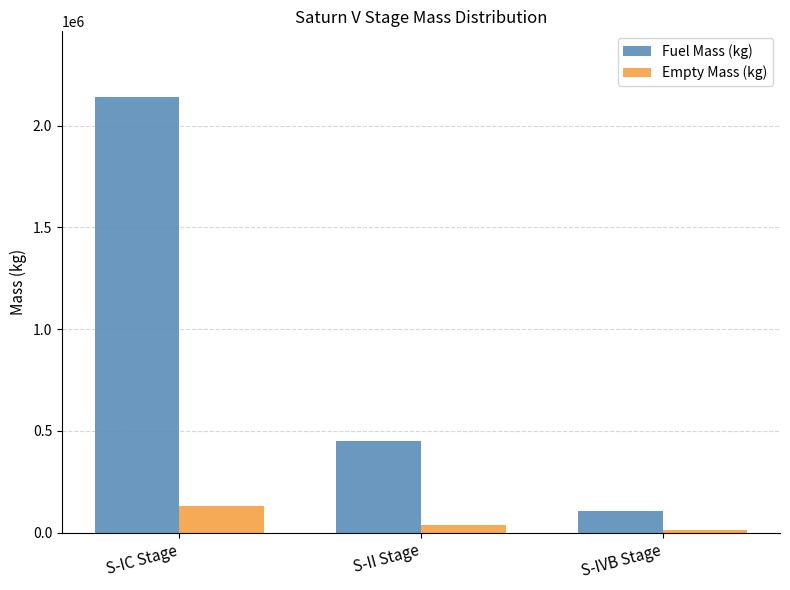

Reading left to right, transcribe all the data shown in this chart.

Fuel Mass (kg): 2142469	452430	108958
Empty Mass (kg): 132487	39478	13828